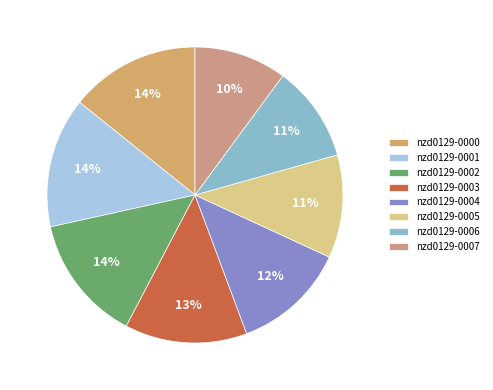

To the nearest percent, what is the combined percentage of nzd0129-0005 and nzd0129-0007?

21%